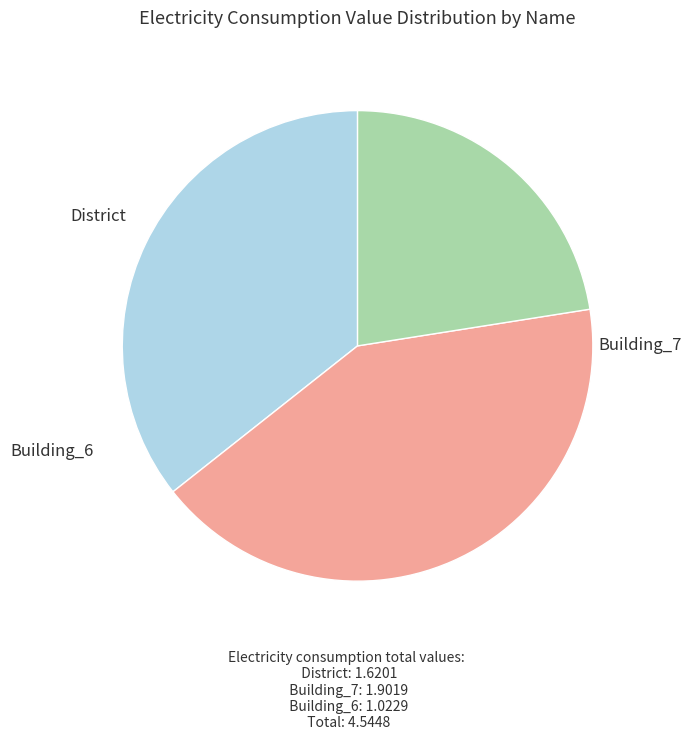

Is there a majority slice in this chart?

No